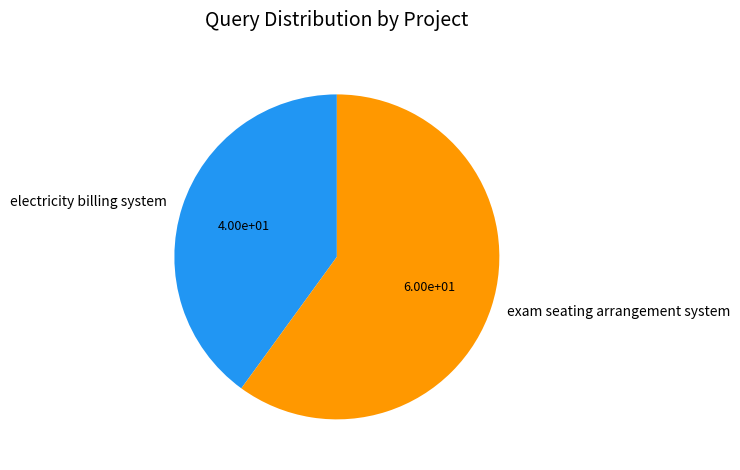

Is the sum of exam seating arrangement system and electricity billing system greater than half?

Yes